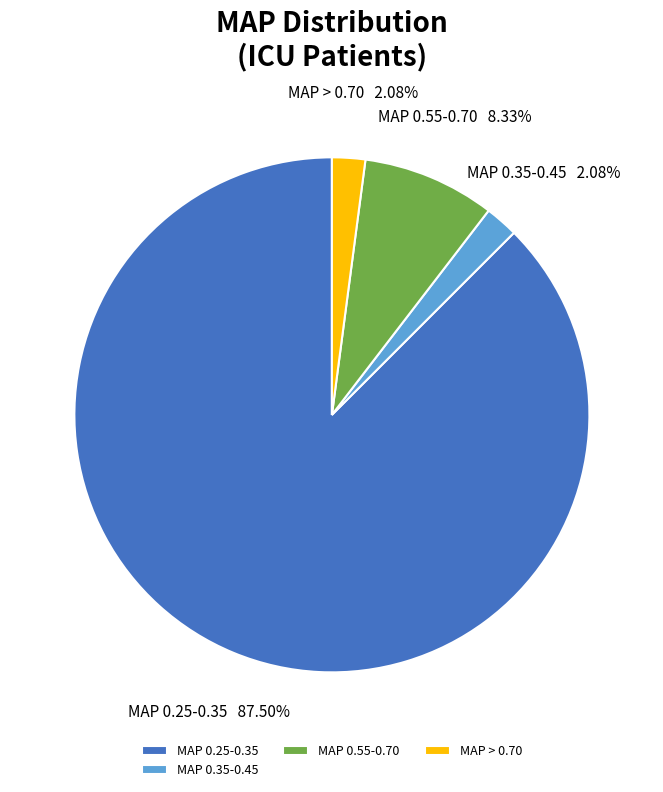

Between MAP > 0.70 and MAP 0.25-0.35, which is larger?

MAP 0.25-0.35